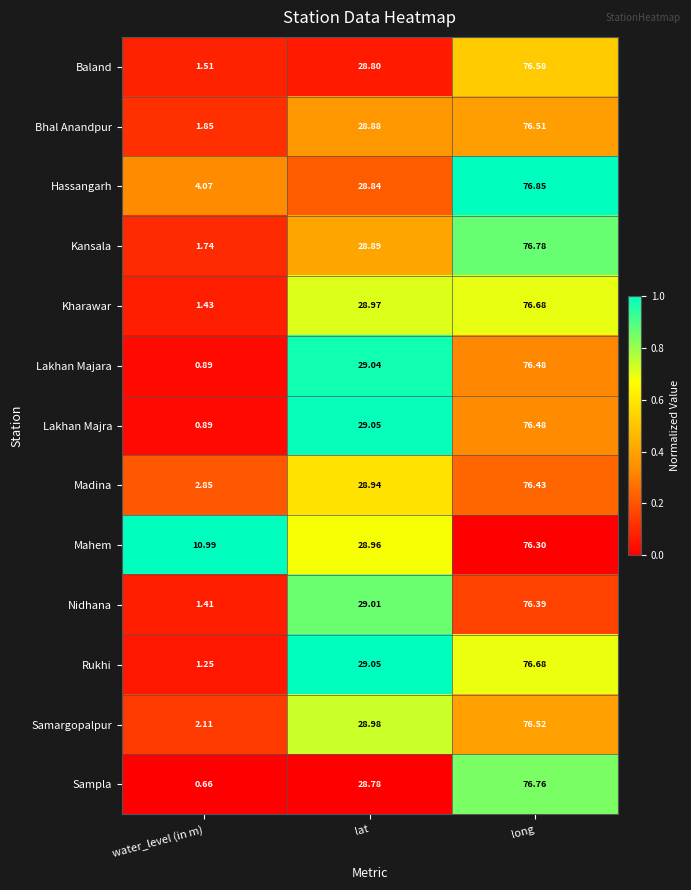

Where is Baland nearest to the value 39?

lat